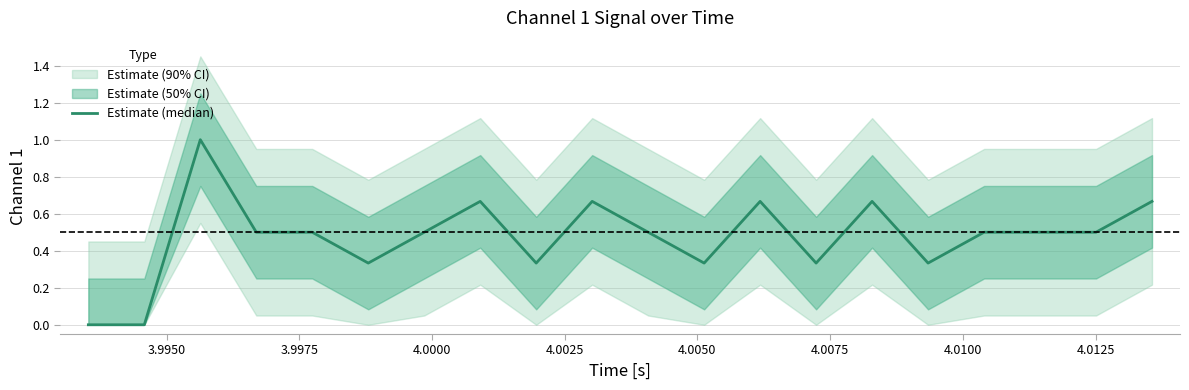

Count the values in the range 0 to 1.

20